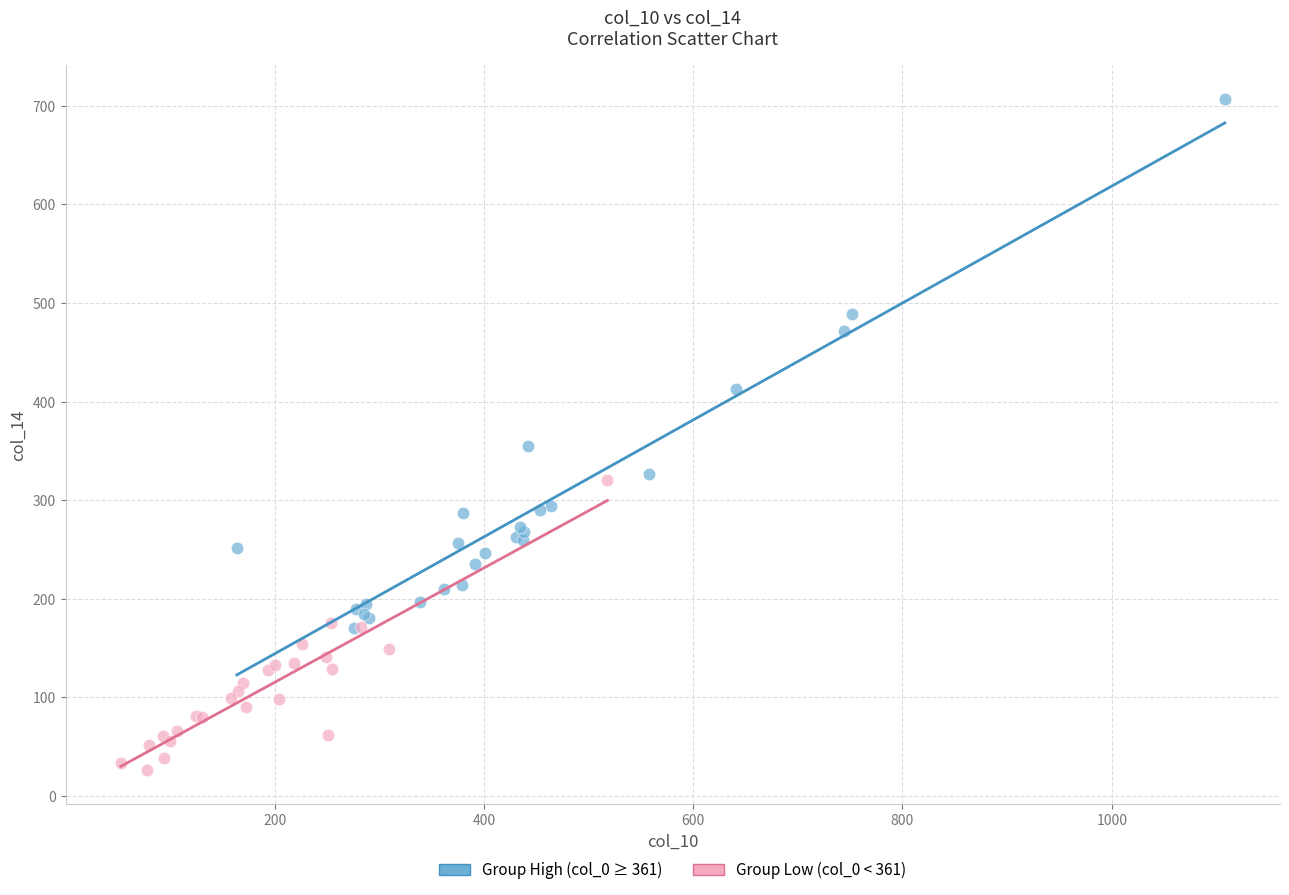

Which series reaches the minimum Y coordinate?

Group Low (col_0 < 361)